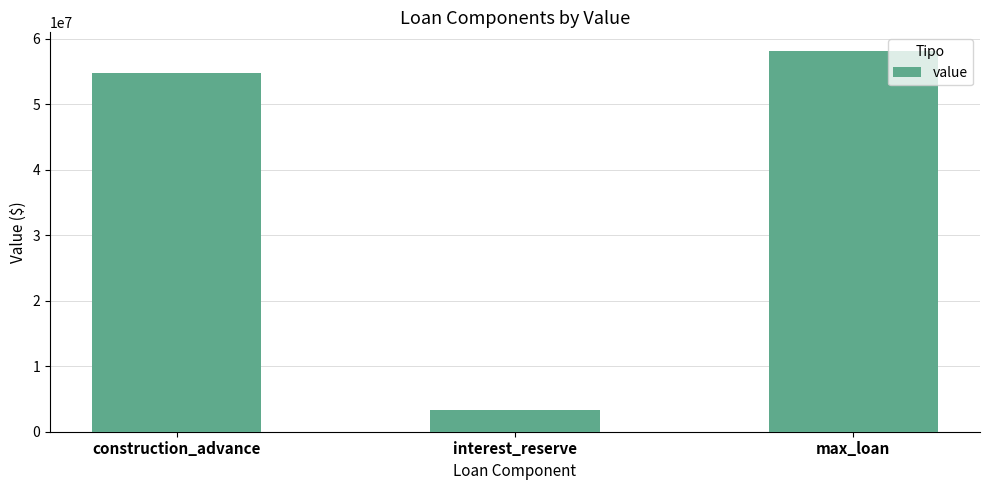

Is it true that the value at construction_advance is 81550883?

False